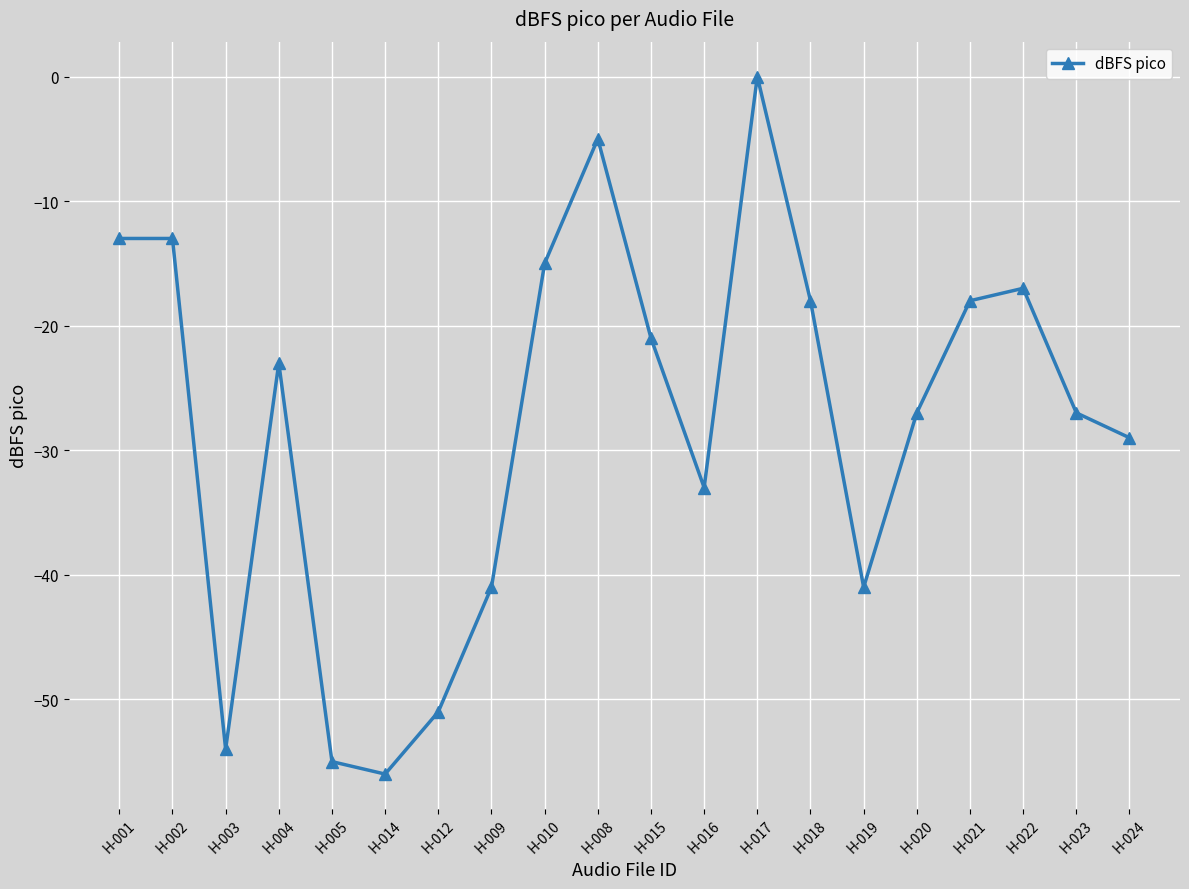

How many interior local valleys (lower than both neighbors) does the data have?

4